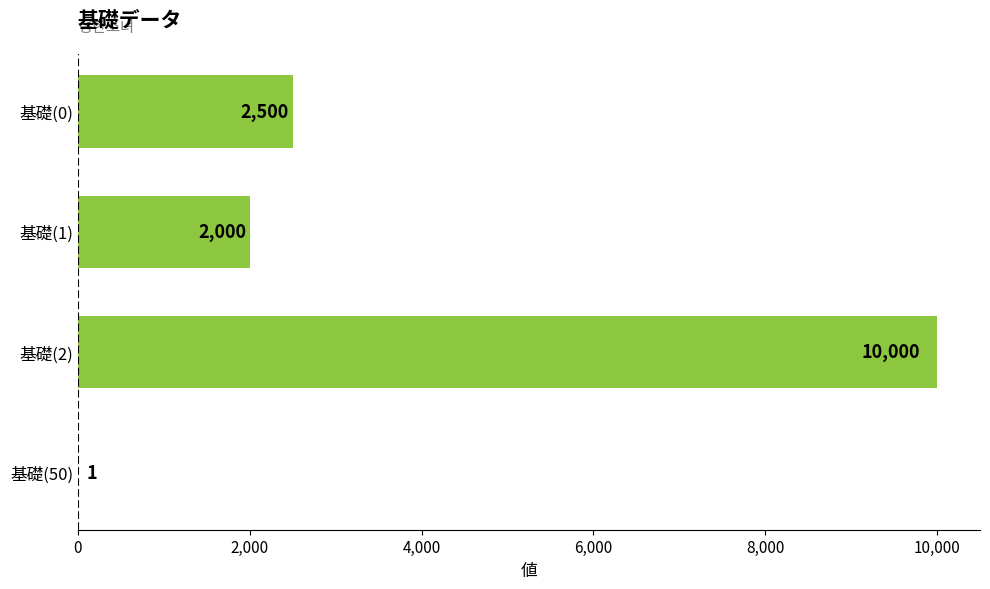

How many distinct data groups are displayed?

1